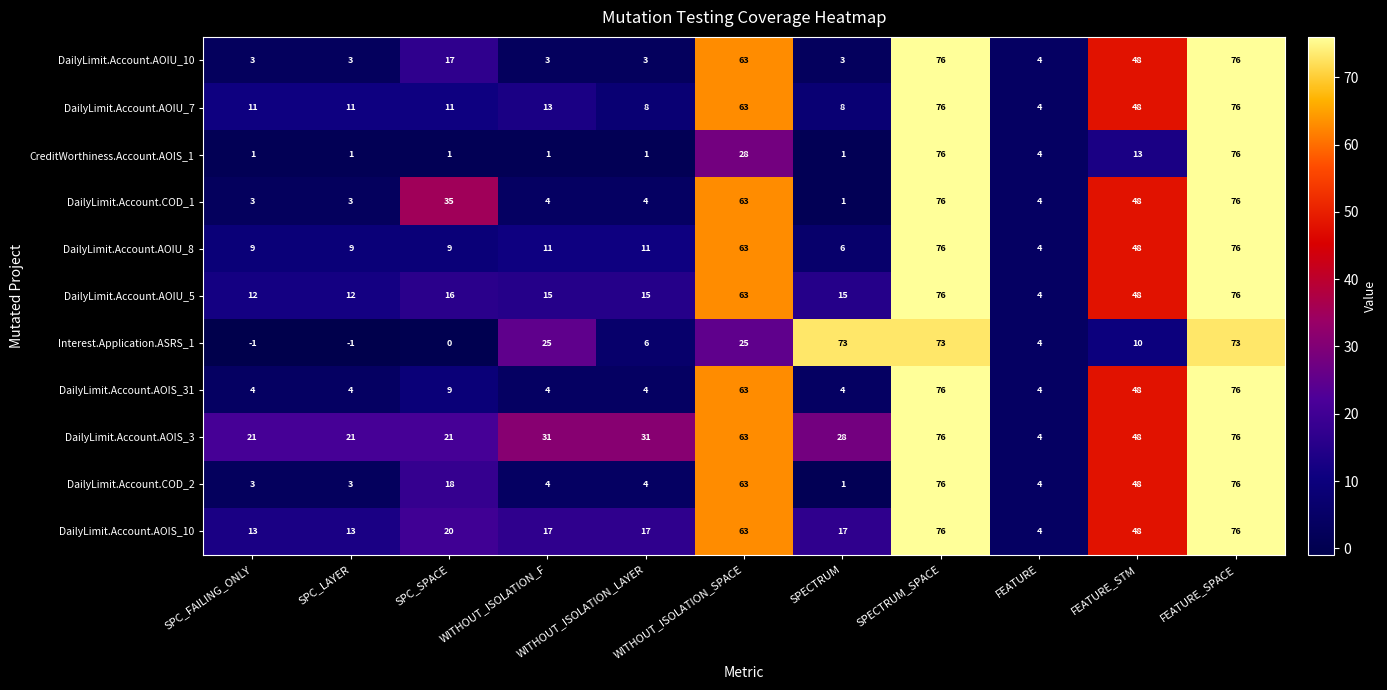

At how many categories does at least one series exceed 22?

8